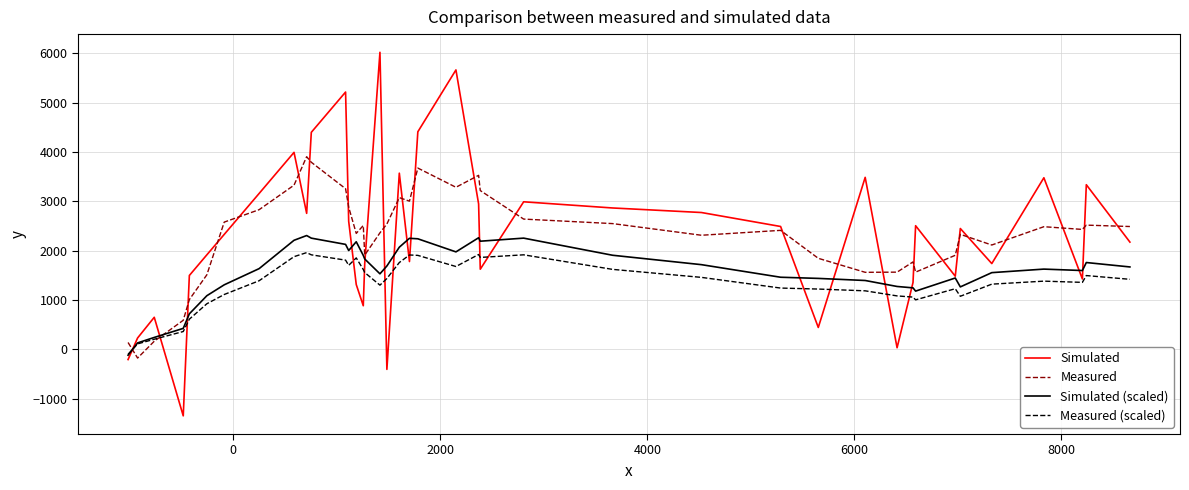

Which series has the widest spread of values?

Simulated